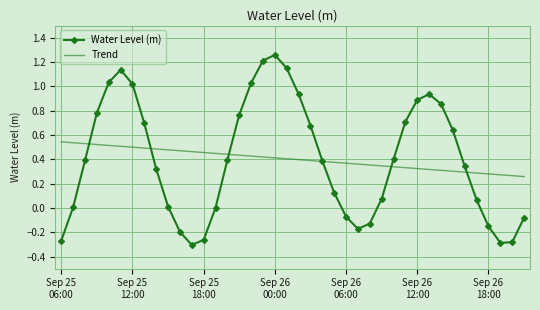

Which series has the widest spread of values?

Water Level (m)